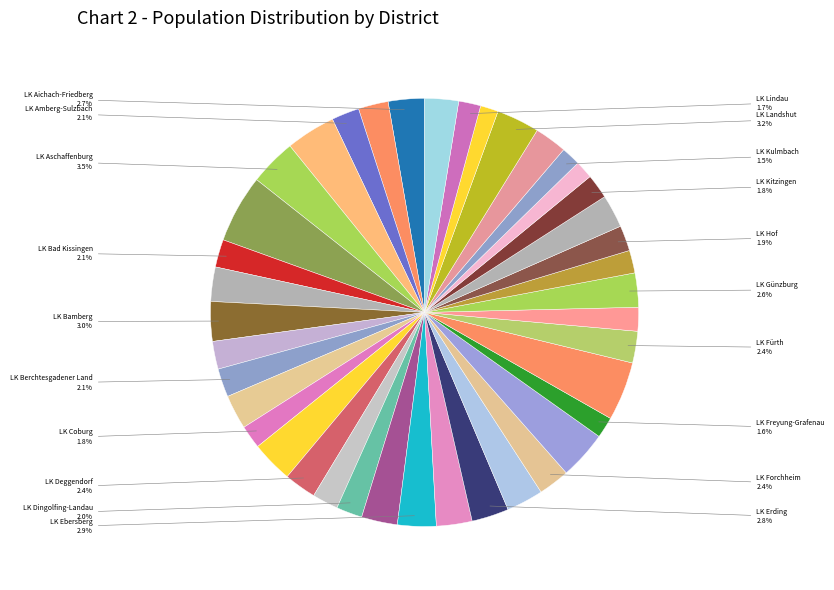

To the nearest percent, what is the difference between the largest and smallest slice percentages?

4%